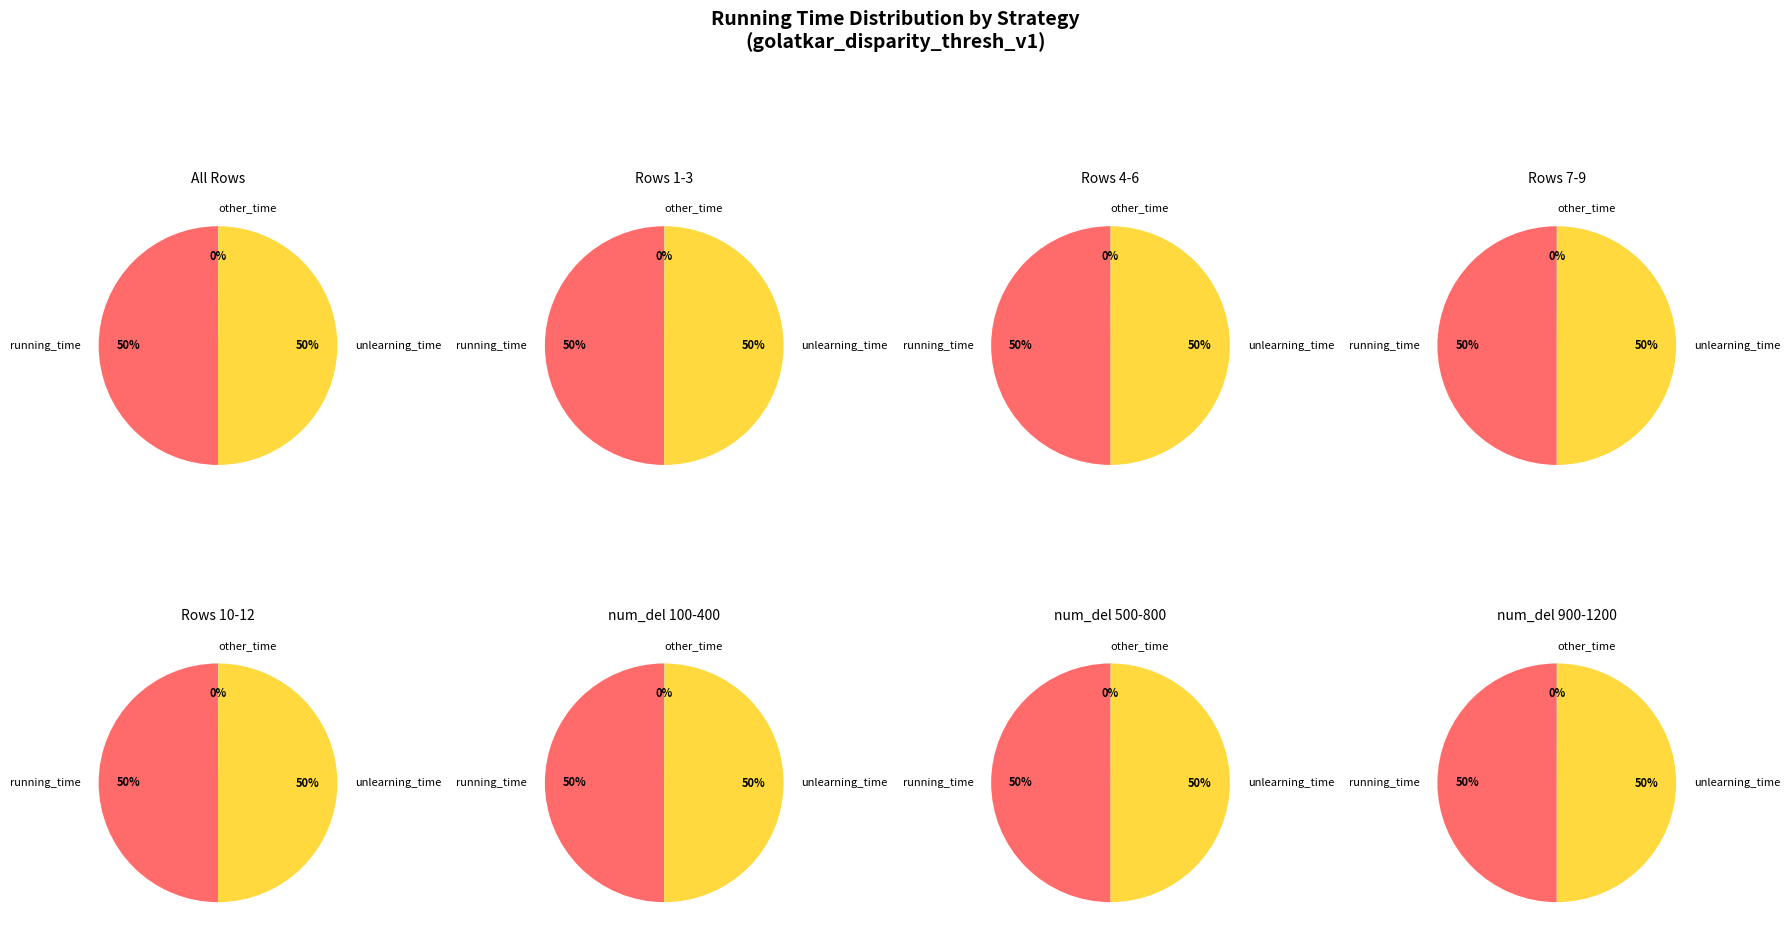

Is it true that 0 is 1% of the pie?

False